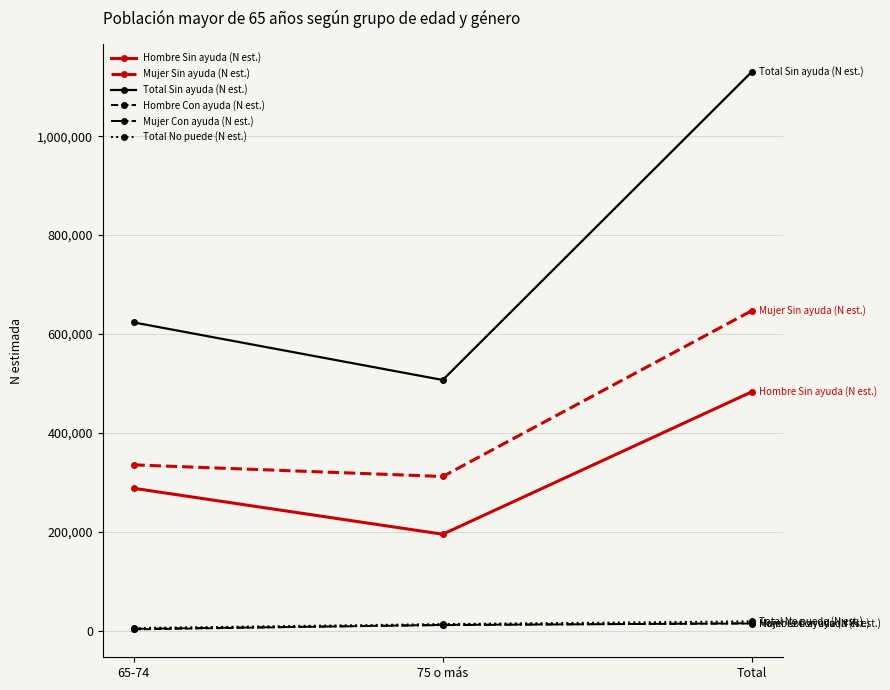

Count the number of categories in the chart.

3